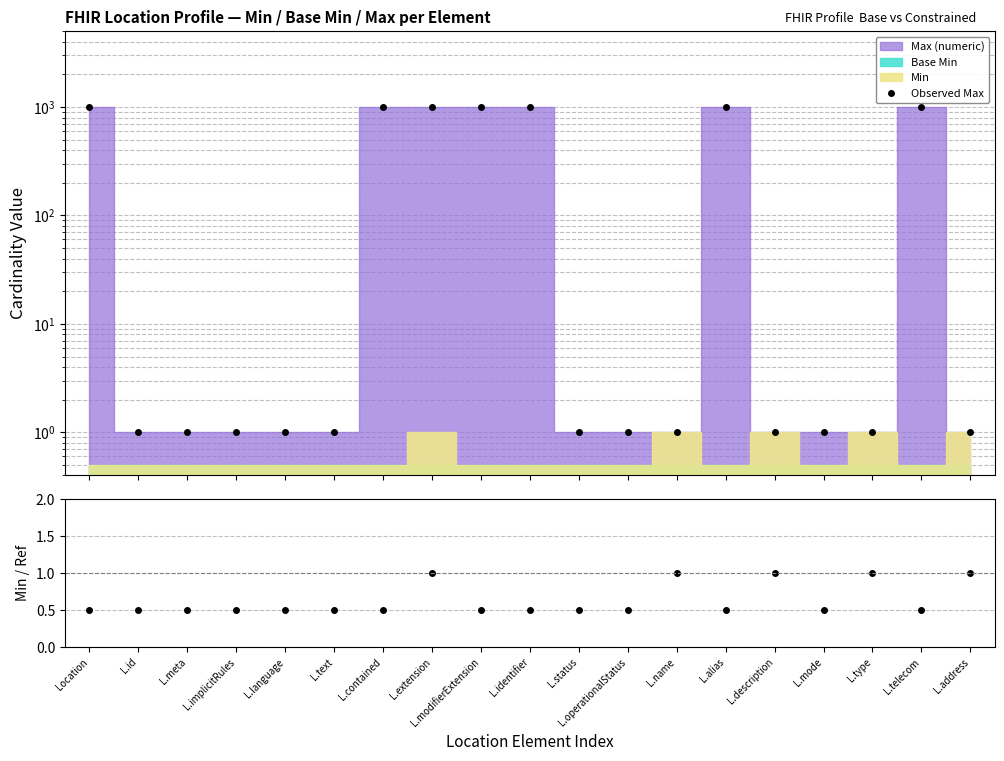

What position from the right is L.mode?

4